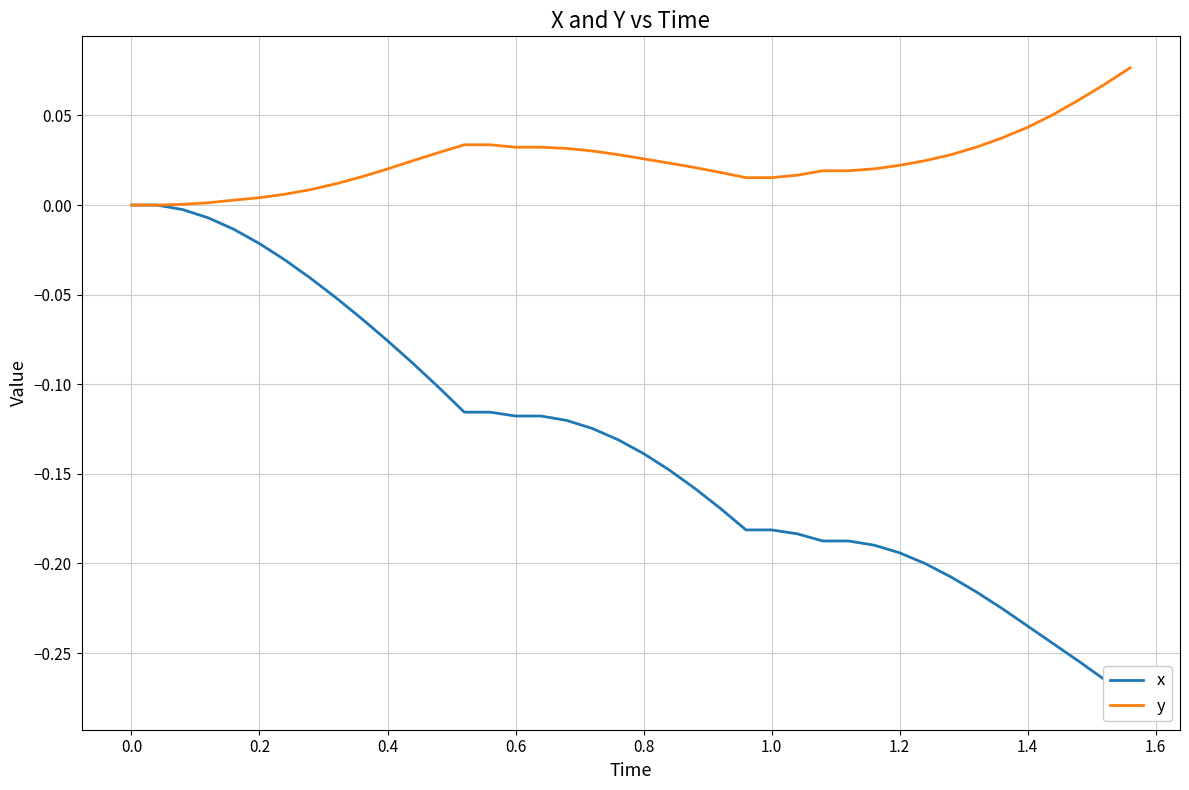

True or false: x and y cross at least once.

False